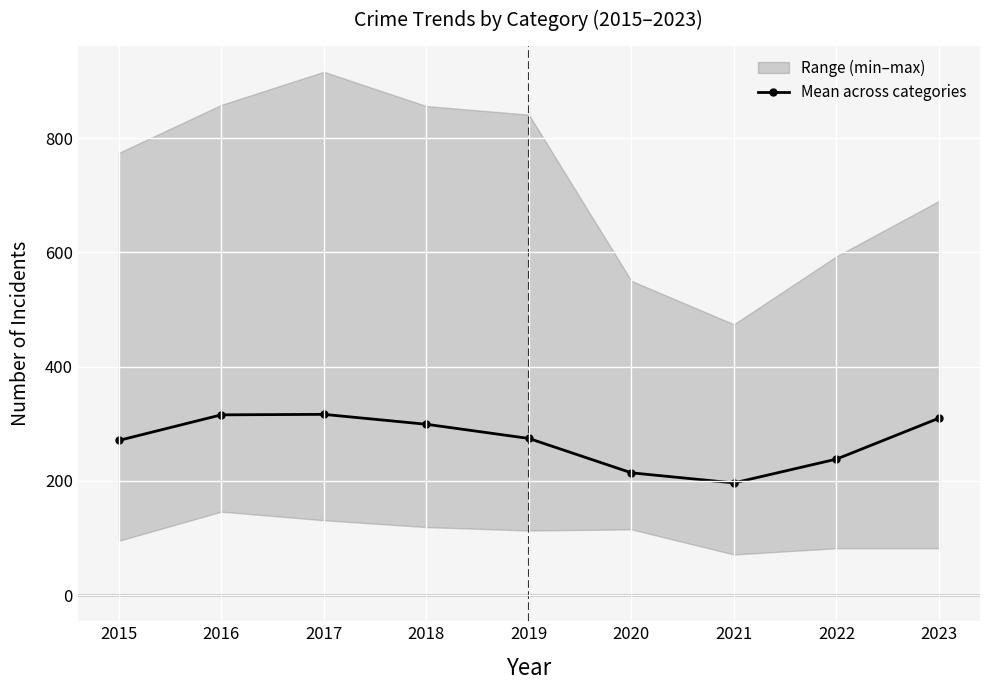

Where is the data nearest to the value 256?

2015